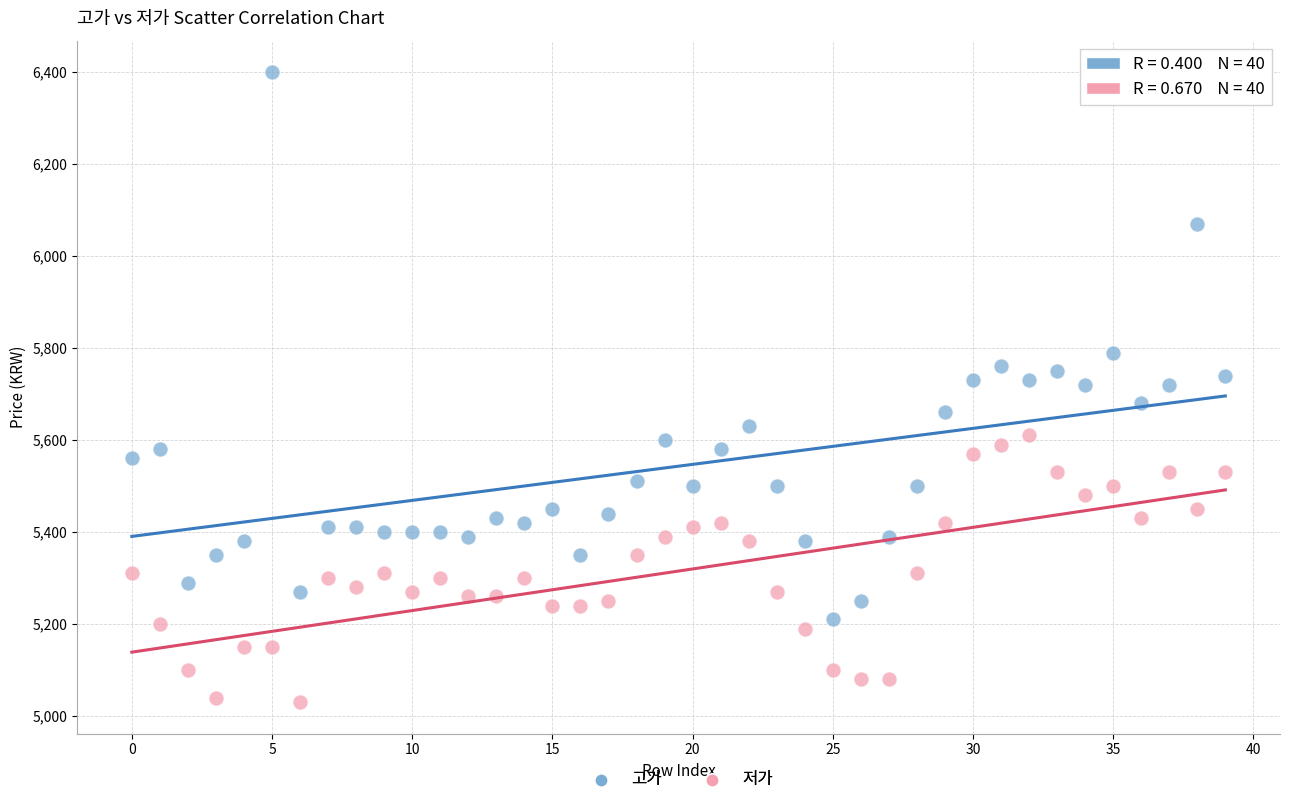

Across all data points, what is the range of Y values (max minus min)?

1370